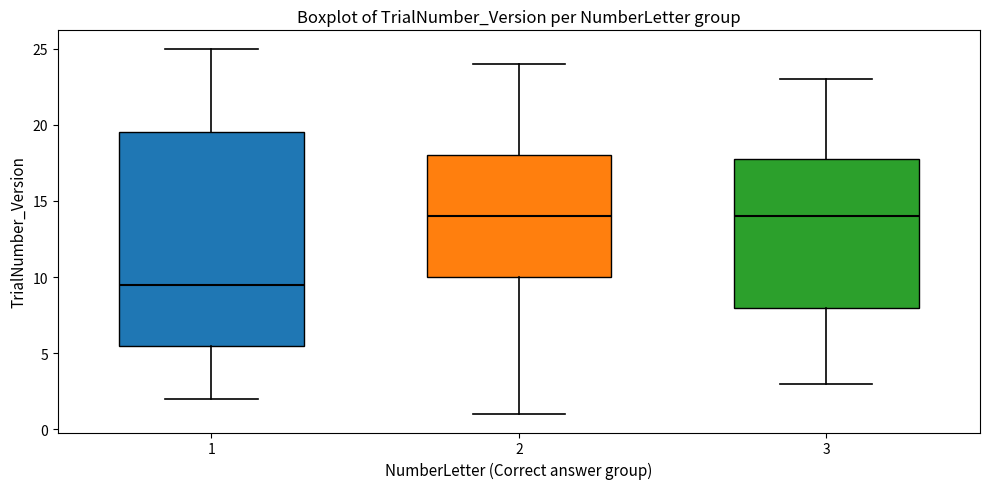

Reading left to right, transcribe this box plot: for each box, give where its median line is, the range the box spans, and where its two whiskers end, as read against the y-axis. The values are not printed on the chart, so give them approximately, as read against the axis.

1: median 9.5, box 5.5 to 19.5, whiskers 2.0 to 25.0
2: median 14.0, box 10.0 to 18.0, whiskers 1.0 to 24.0
3: median 14.0, box 8.0 to 18.0, whiskers 3.0 to 23.0